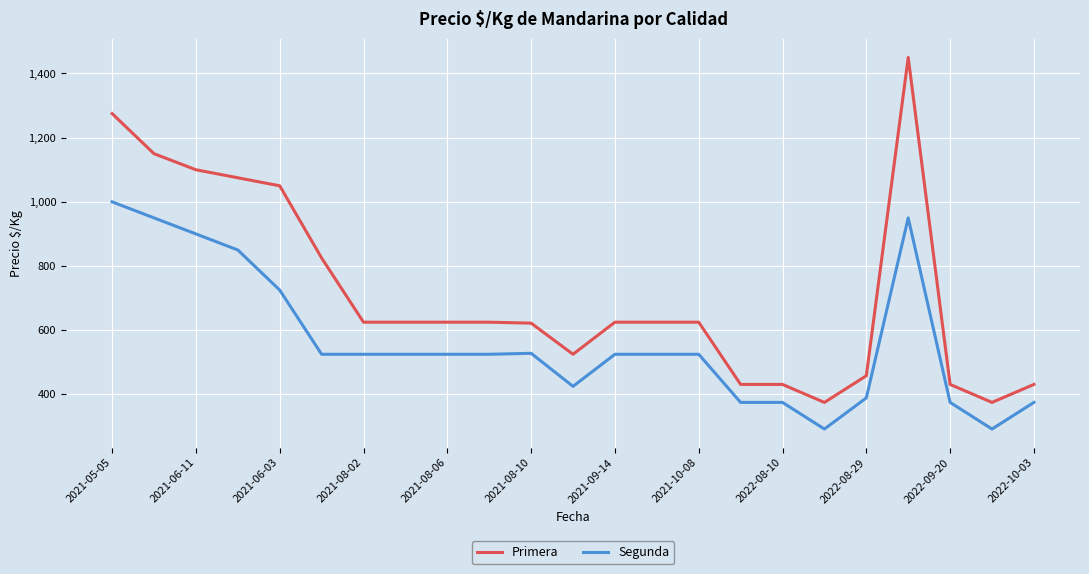

Rank the series by their average value, from lowest to highest.

Segunda, Primera